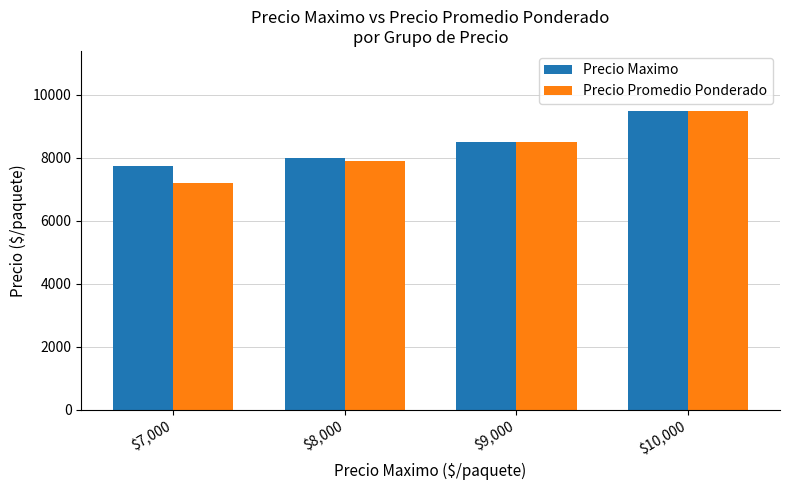

What is the sum of all Precio Maximo values?

33744